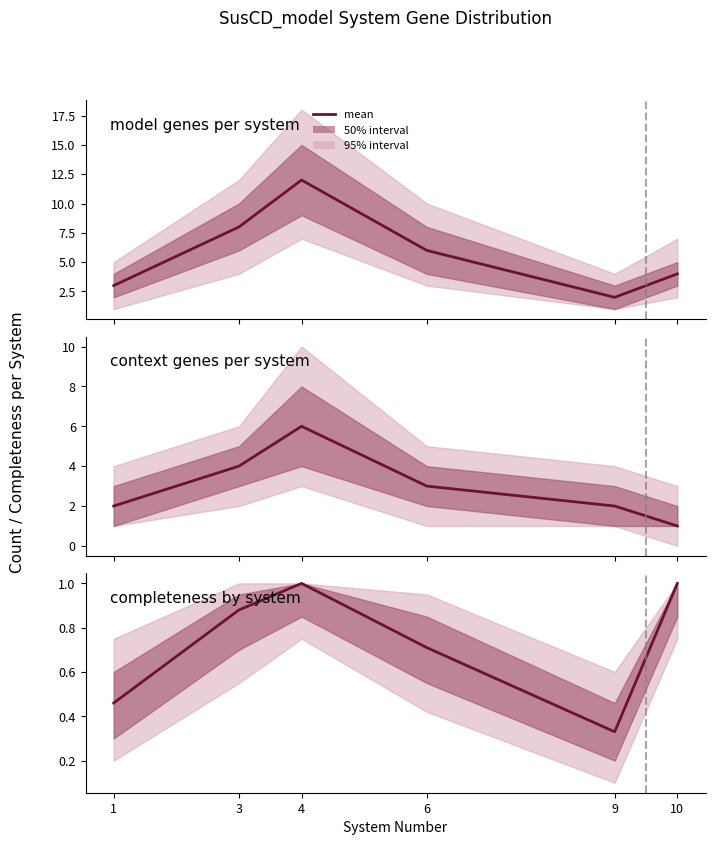

What is the change in value from 6 to 10?

+0.3